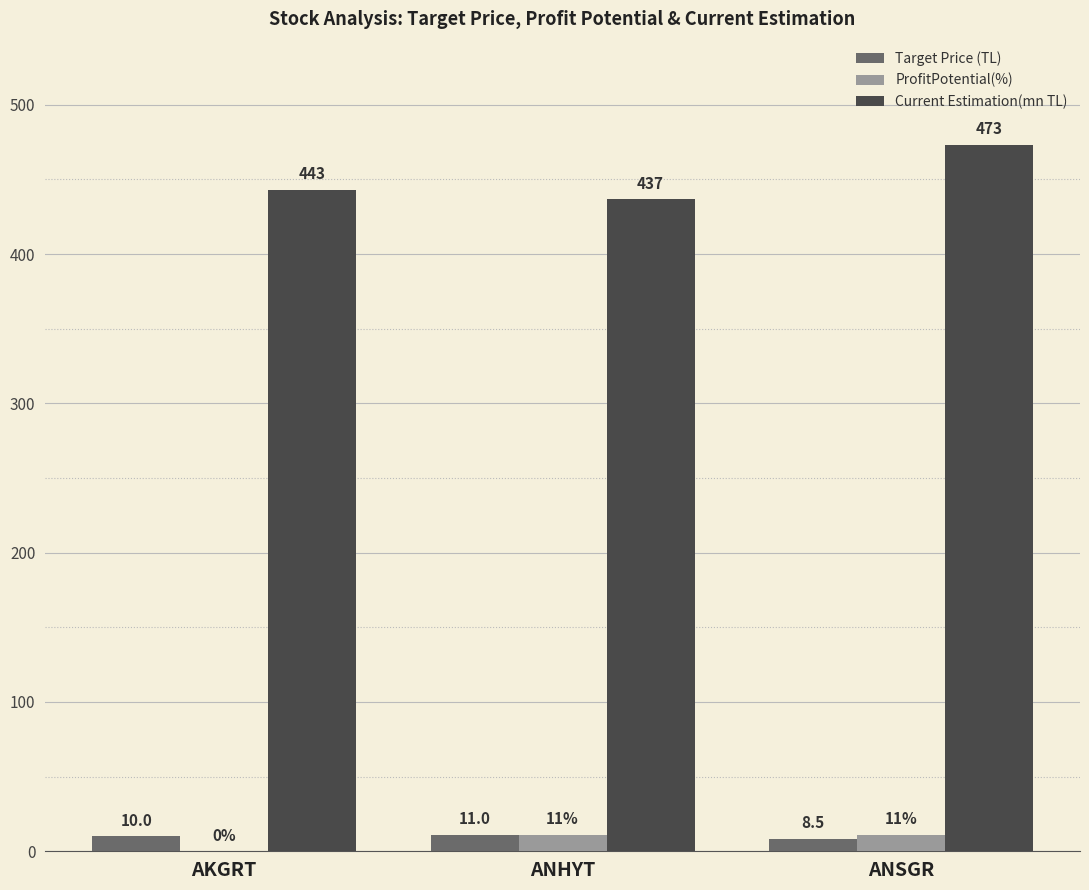

The Current Estimation(mn TL) series shows 232.4 at AKGRT. True or false?

False